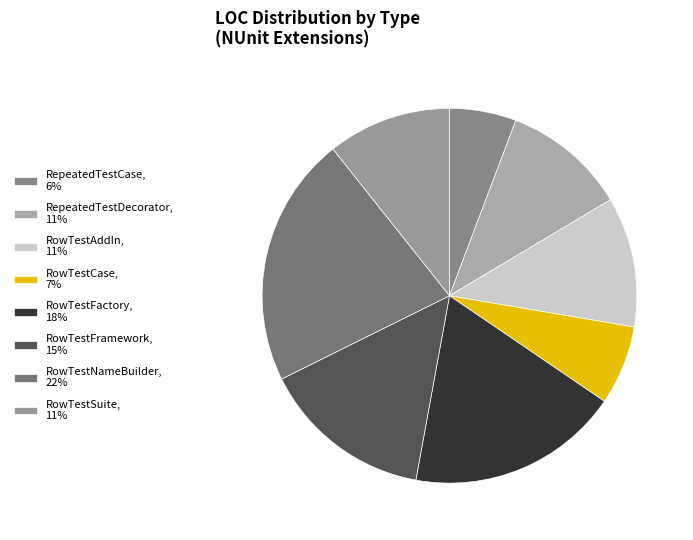

Count the number of slices in the pie.

8